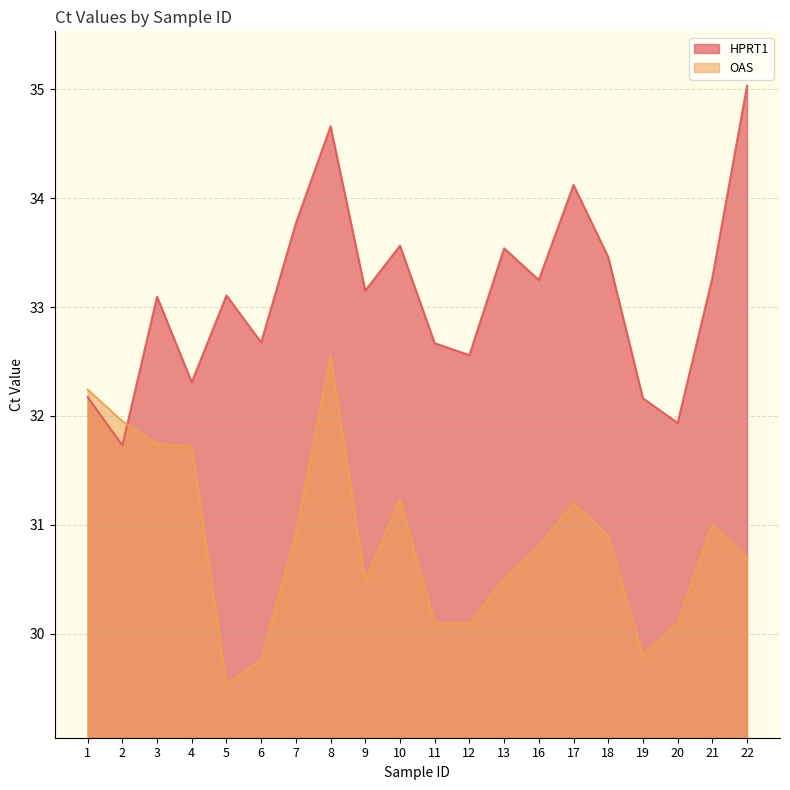

Where do OAS and HPRT1 first cross each other?

2 and 3